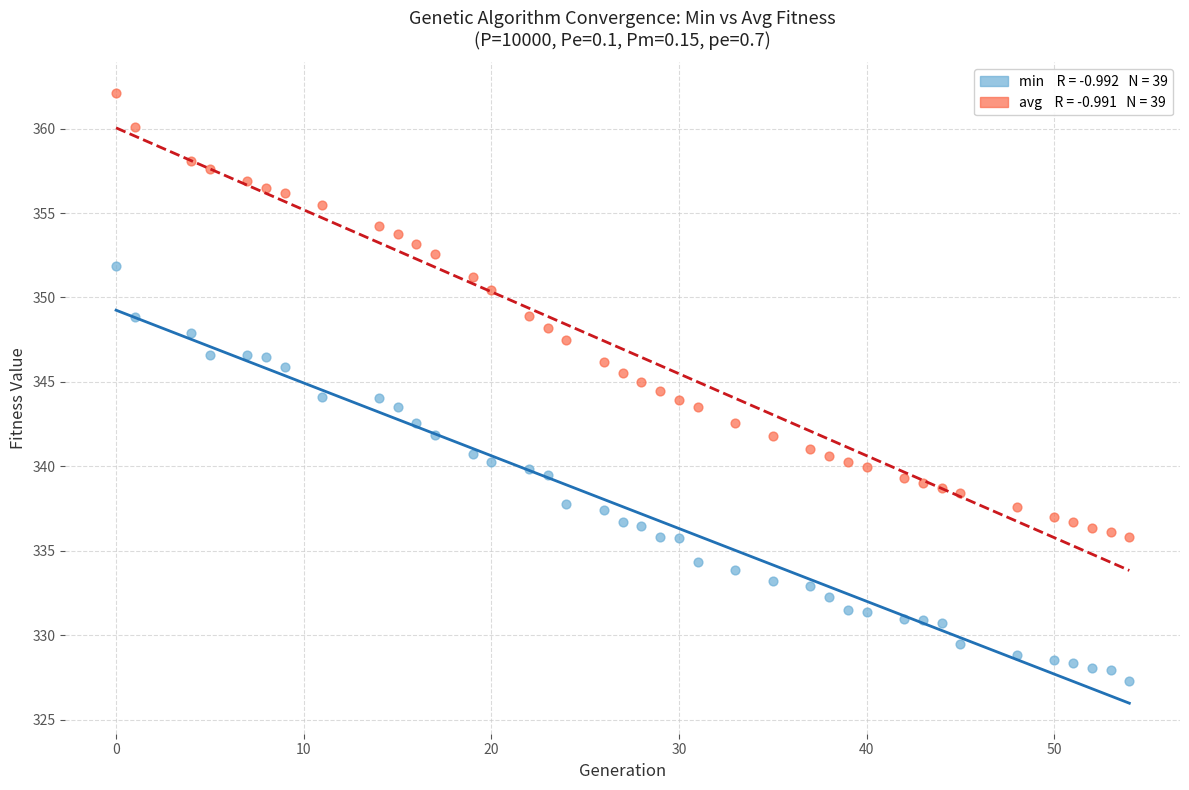

Across all data points, what is the range of X values (max minus min)?

54.0